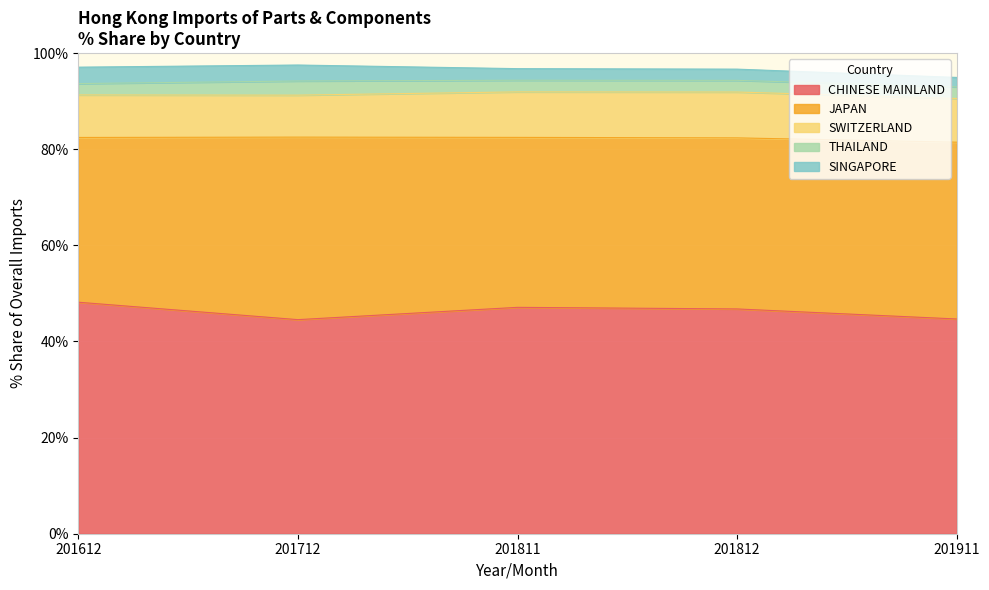

Which series has the widest spread of values?

JAPAN